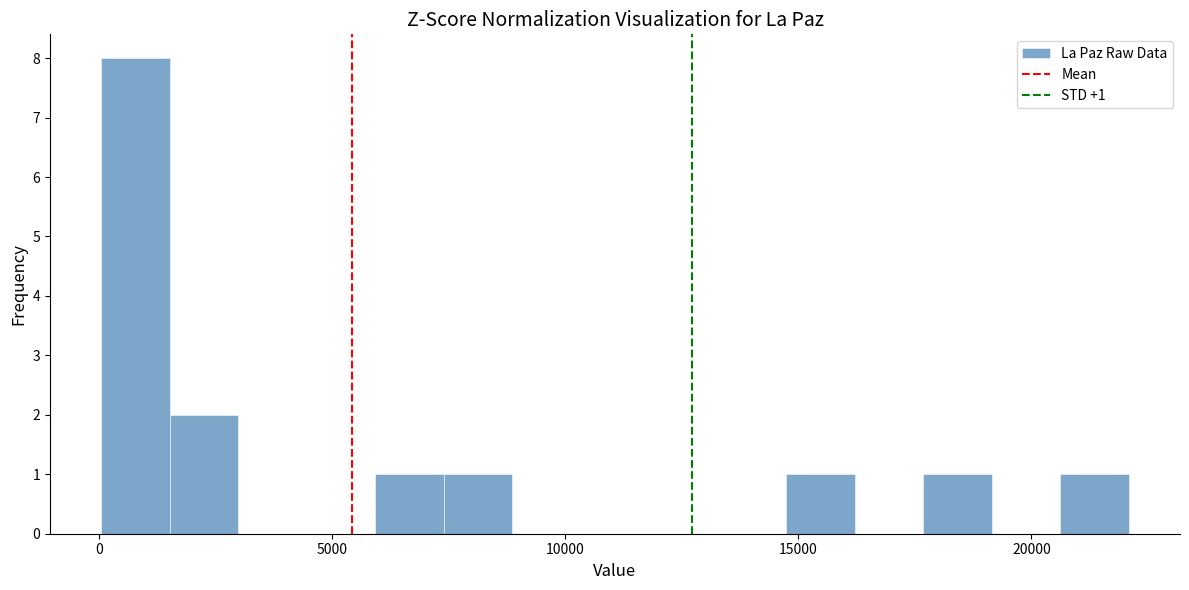

Read against the x-axis, roughly where is the centre of the tallest bar?

1000